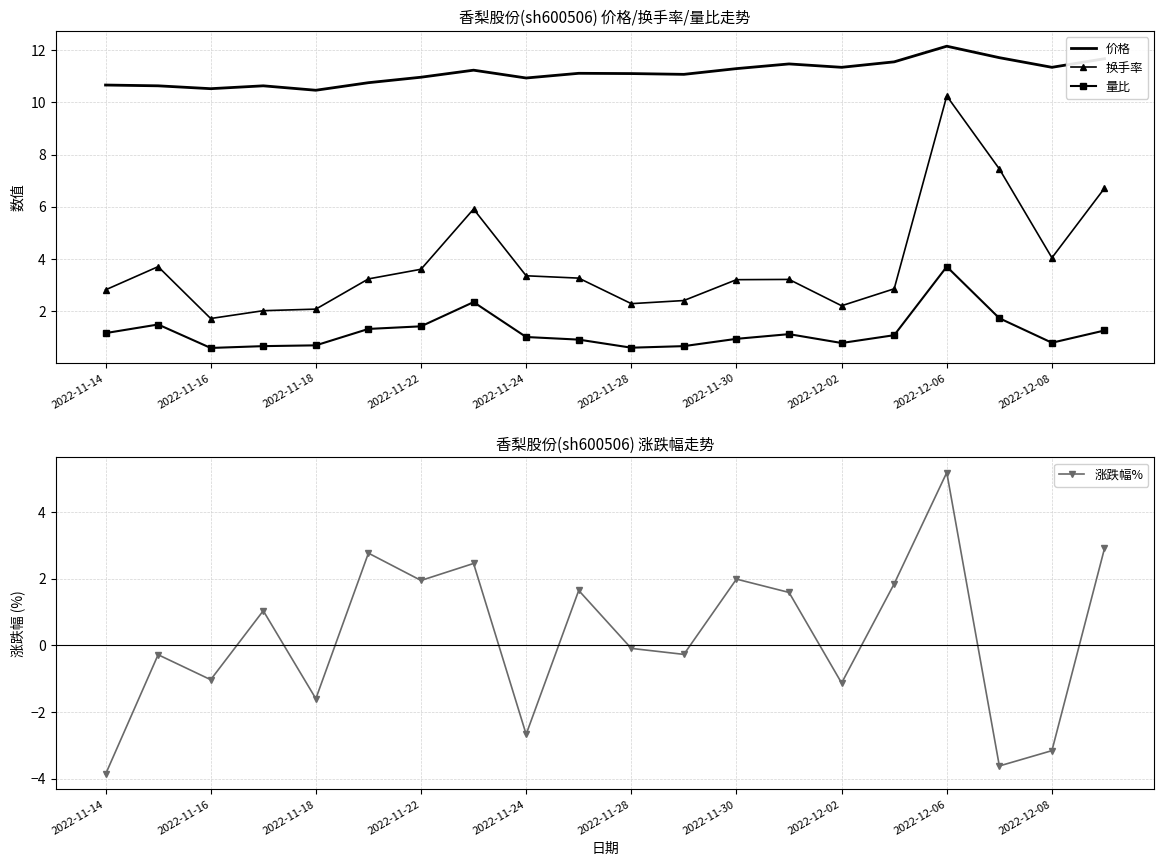

Which series has the largest total across all categories?

价格